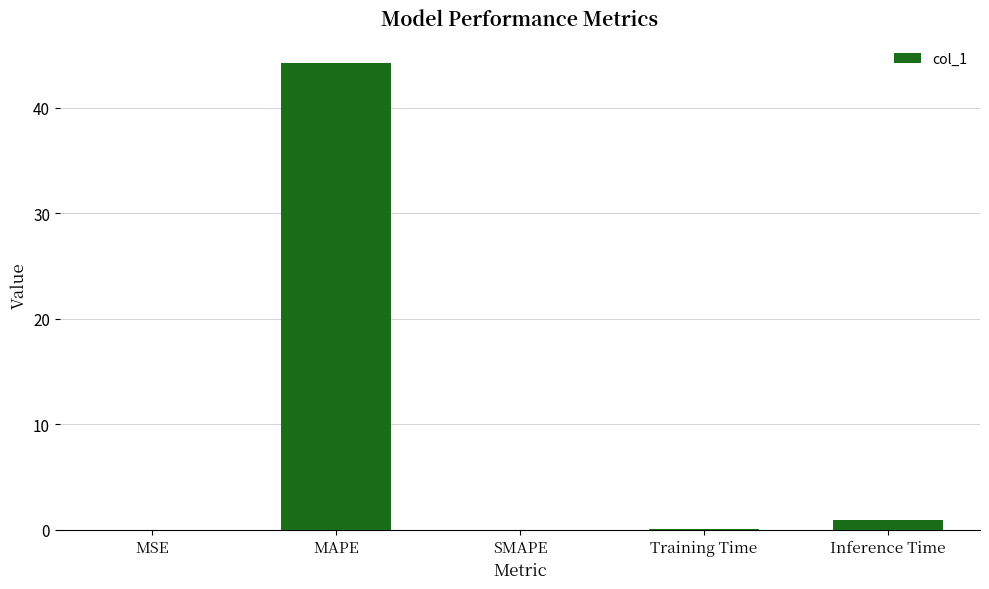

What is the change in value from MAPE to SMAPE?

-44.3